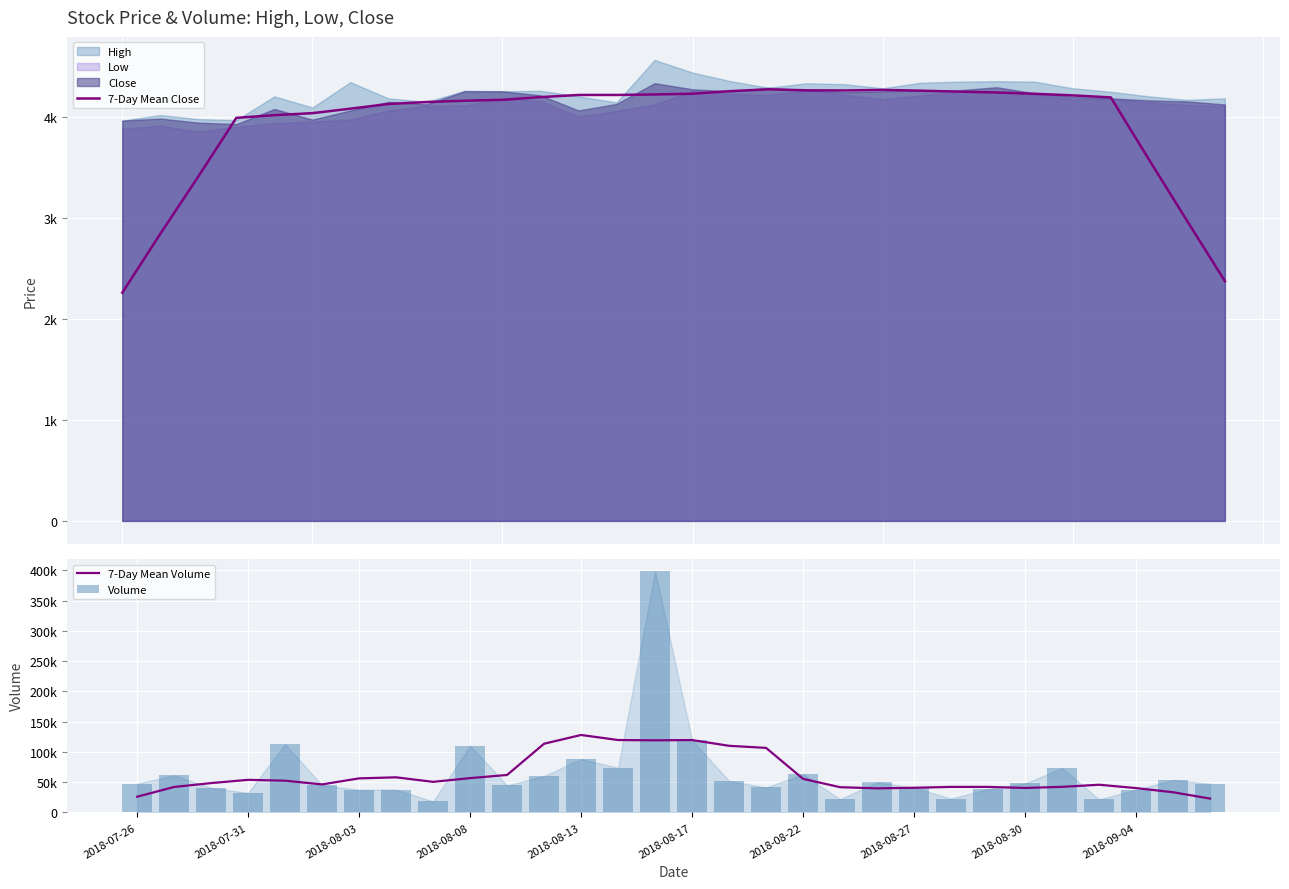

The 7-Day Mean Close series shows 2535.4 at 2018-08-13. True or false?

False